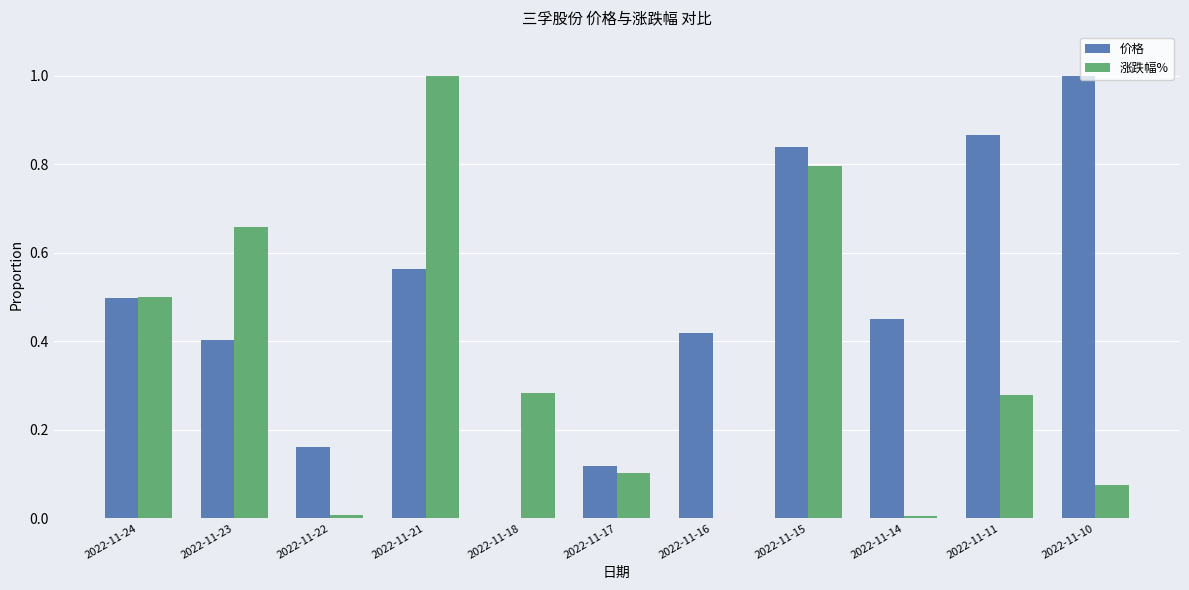

Is the value of 价格 at 2022-11-16 greater than the value of 涨跌幅% at 2022-11-16?

Yes